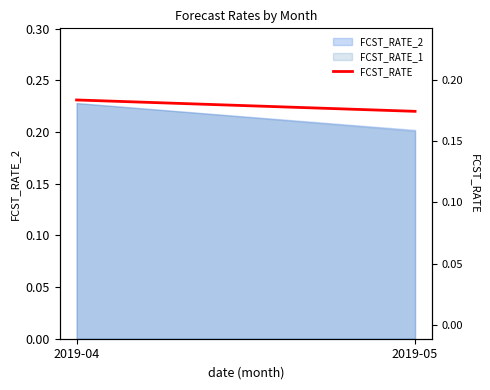

How many data points does each series have?

2